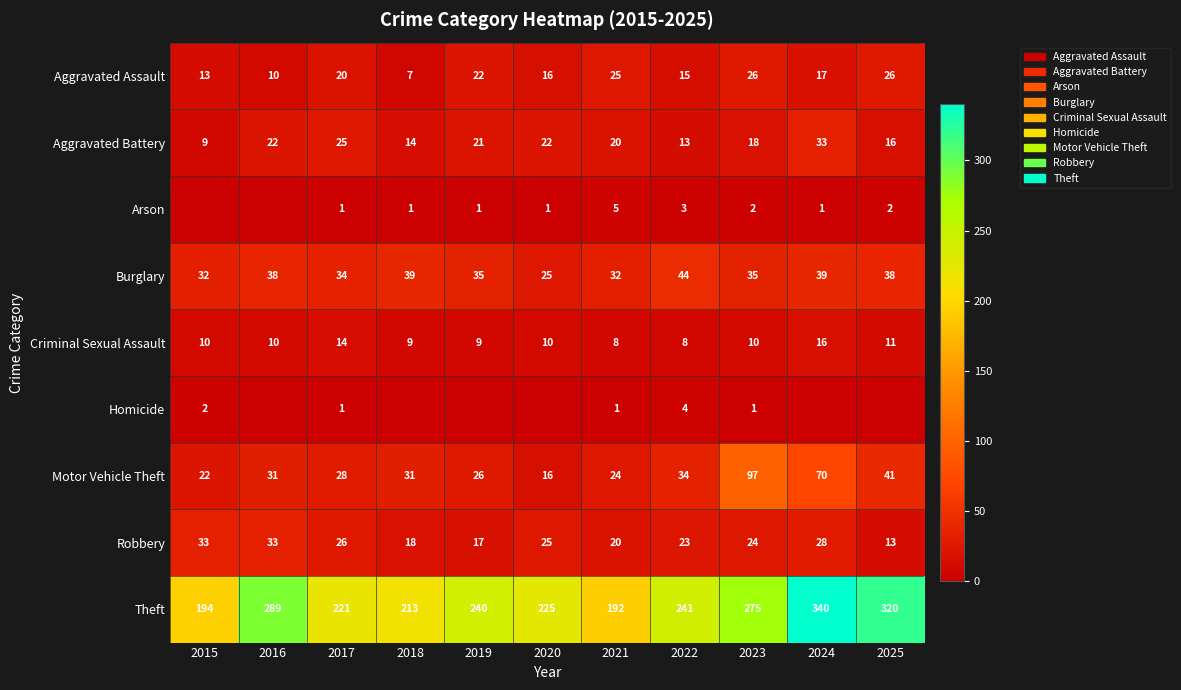

What is the spread (max minus min) of values at 2017?

220